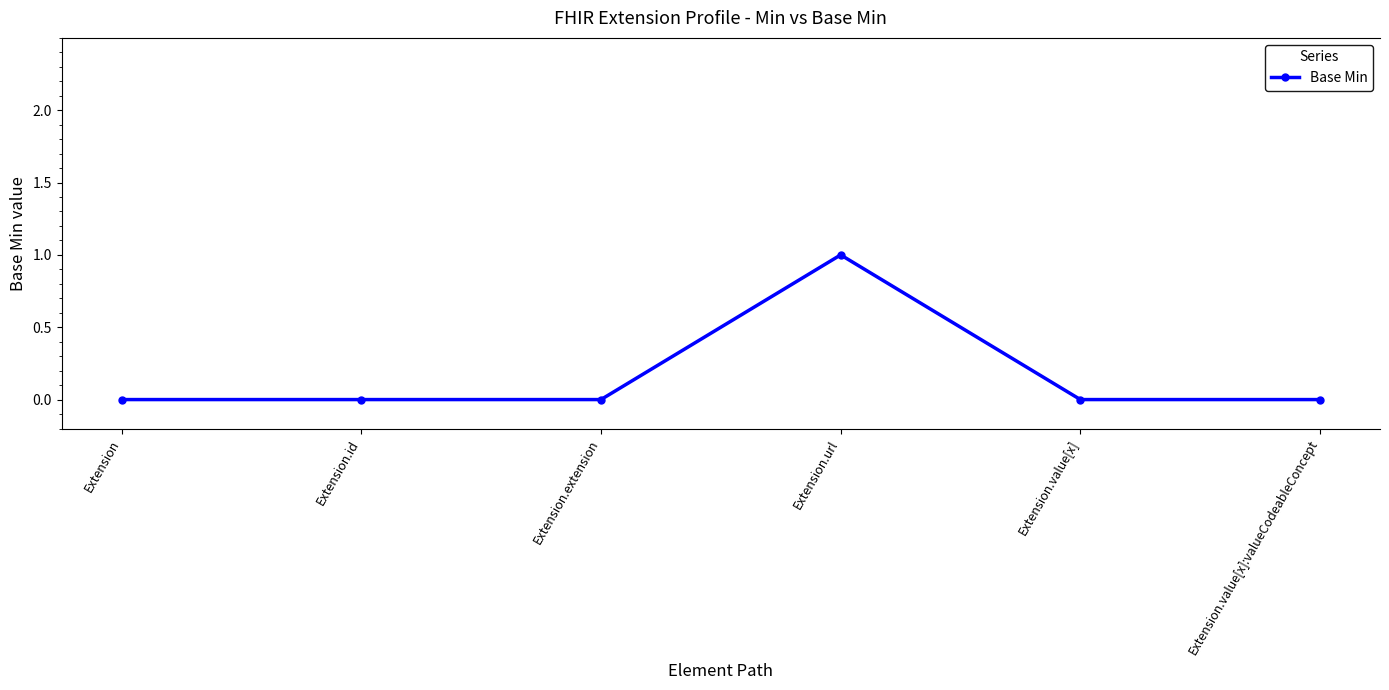

What is the difference between the maximum and minimum values?

1